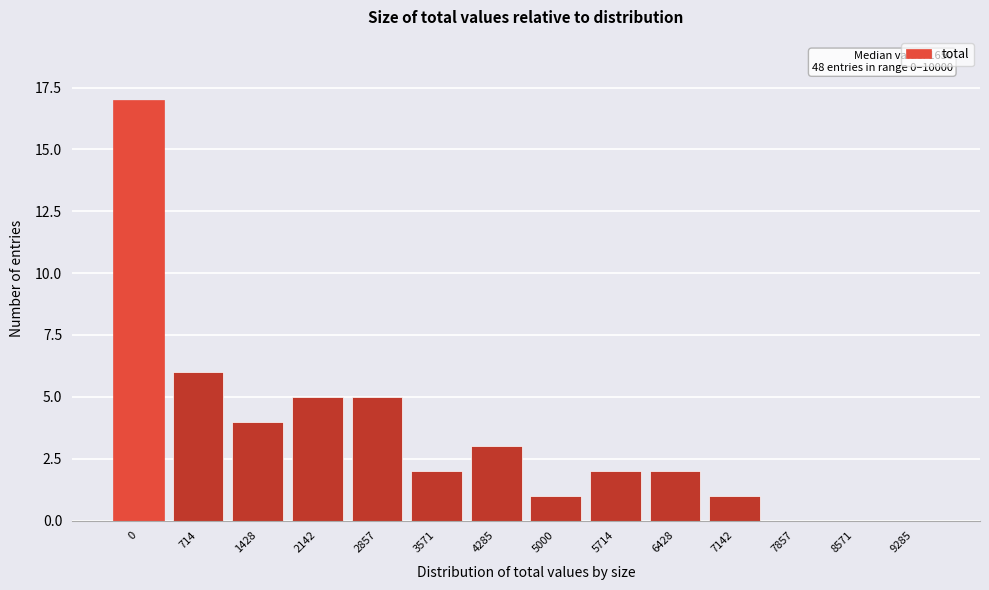

Reading left to right, what are all the values shown in this chart?

0=17	714=6	1428=4	2142=5	2857=5	3571=2	4285=3	5000=1	5714=2	6428=2	7142=1	7857=0	8571=0	9285=0